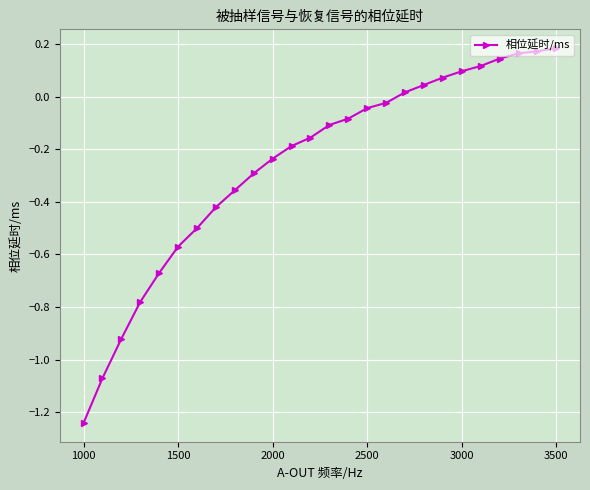

Which category has the lowest value across all series?

1000